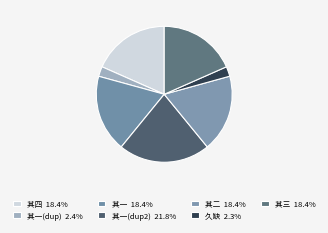

How many segments does this pie chart have?

7